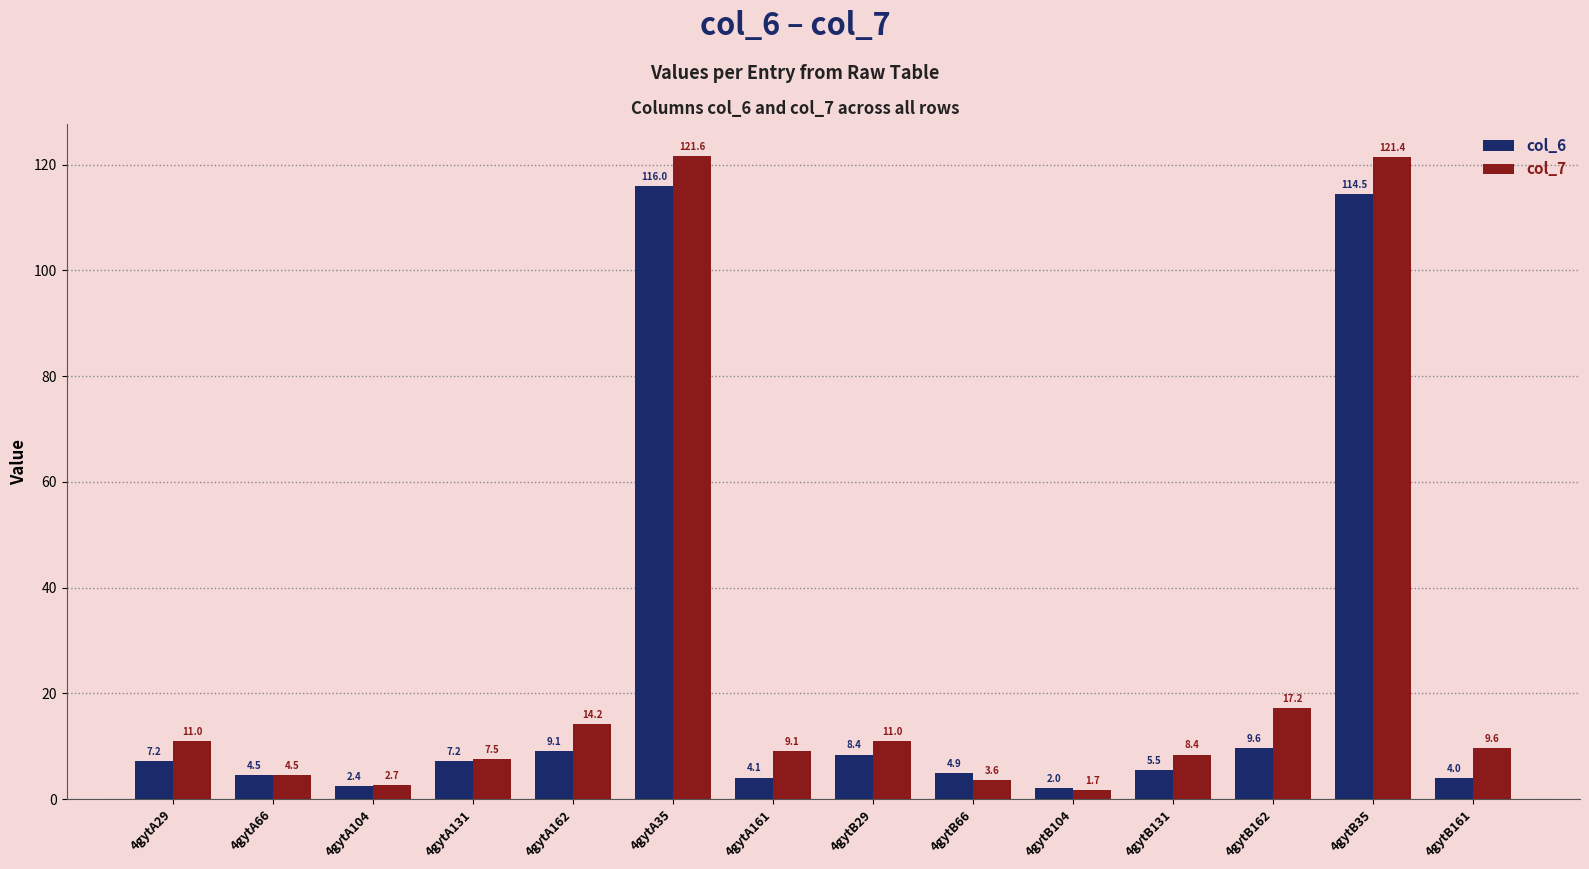

At how many categories does at least one series exceed 67?

2